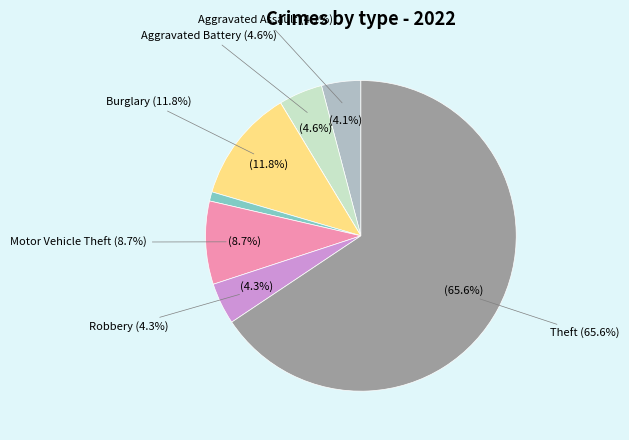

How much of the chart is everything except Burglary?

88.2%